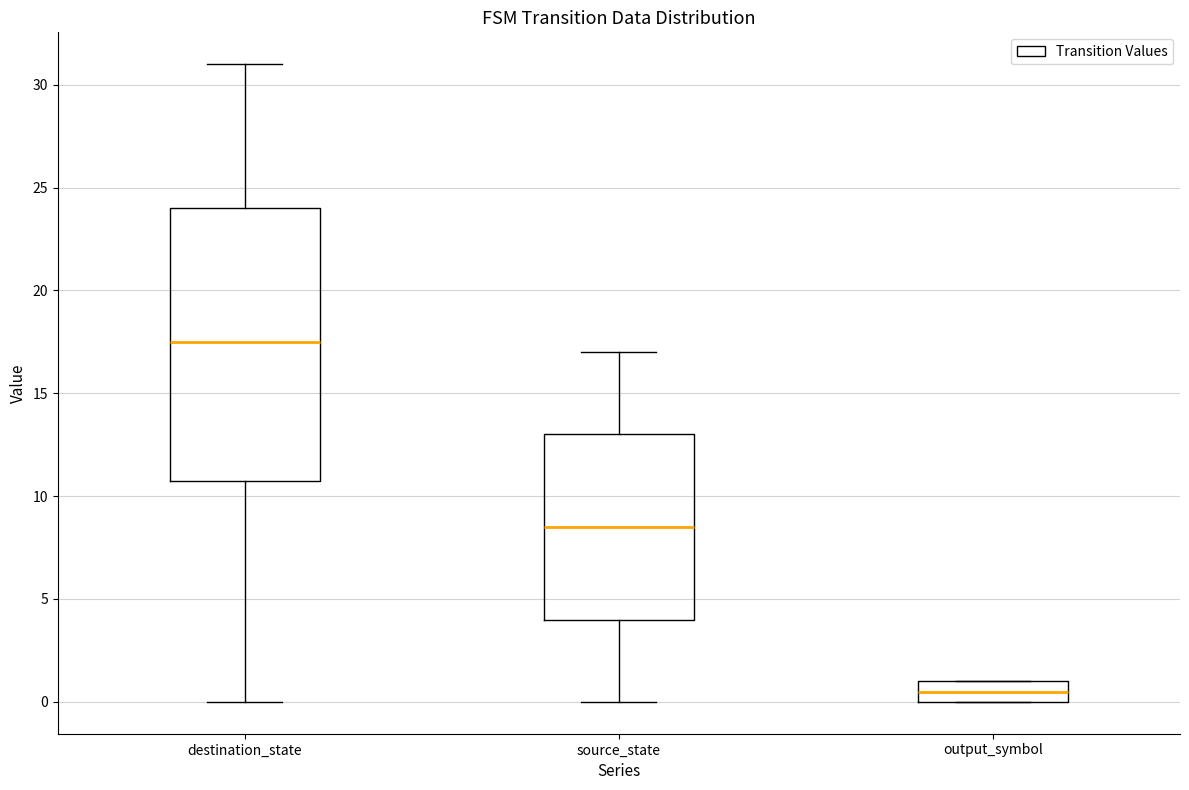

Reading left to right, read every box against the y-axis: the position of its median line, the range the box covers, and the ends of its whiskers. The values are not printed on the chart, so give them approximately, as read against the axis.

destination_state: median 17.5, box 11.0 to 24.0, whiskers 0.0 to 31.0
source_state: median 8.5, box 4.0 to 13.0, whiskers 0.0 to 17.0
output_symbol: median 0.5, box 0.0 to 1.0, whiskers 0.0 to 1.0